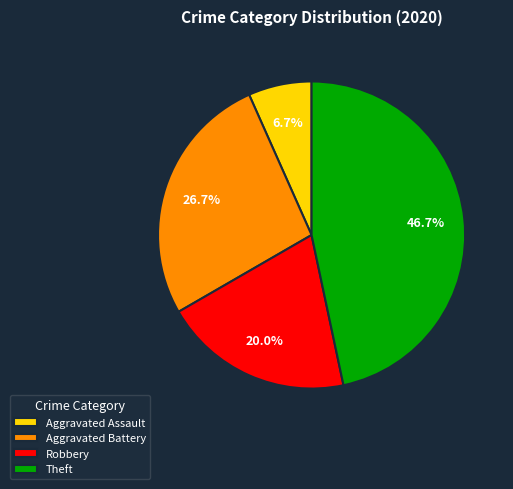

What percentage is NOT represented by Robbery?

80.0%